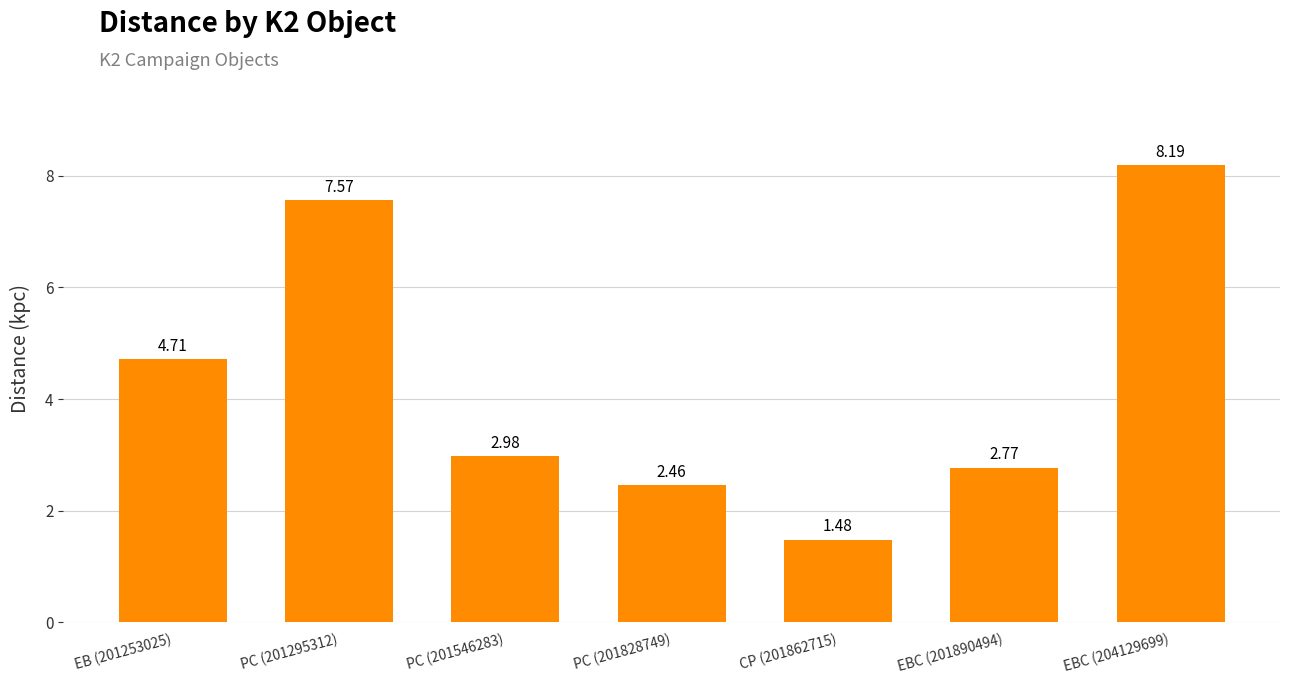

Which has a higher value, EBC (201890494) or EB (201253025)?

EB (201253025)